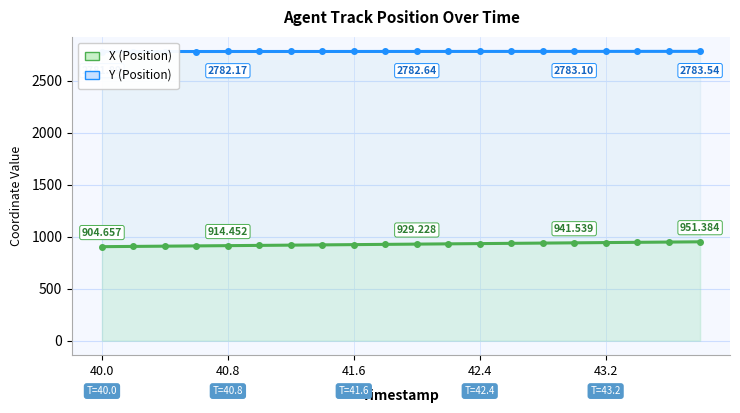

True or false: X and Y cross at least once.

False